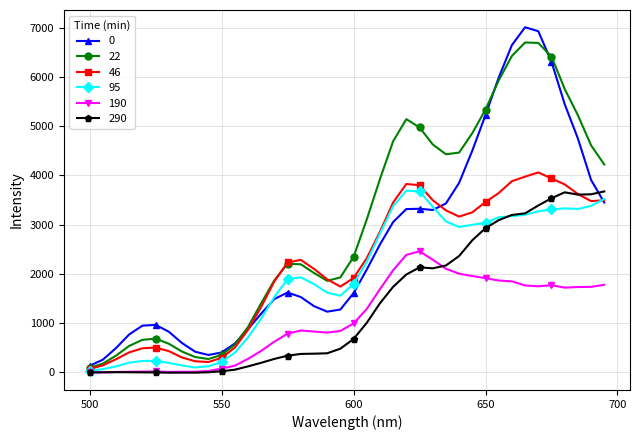

What is the greatest value displayed?

7005